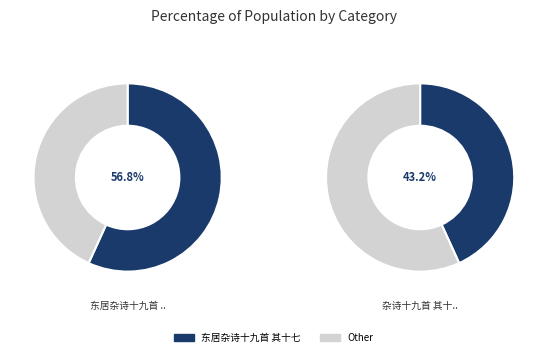

What is the majority slice?

东居杂诗十九首 其十七